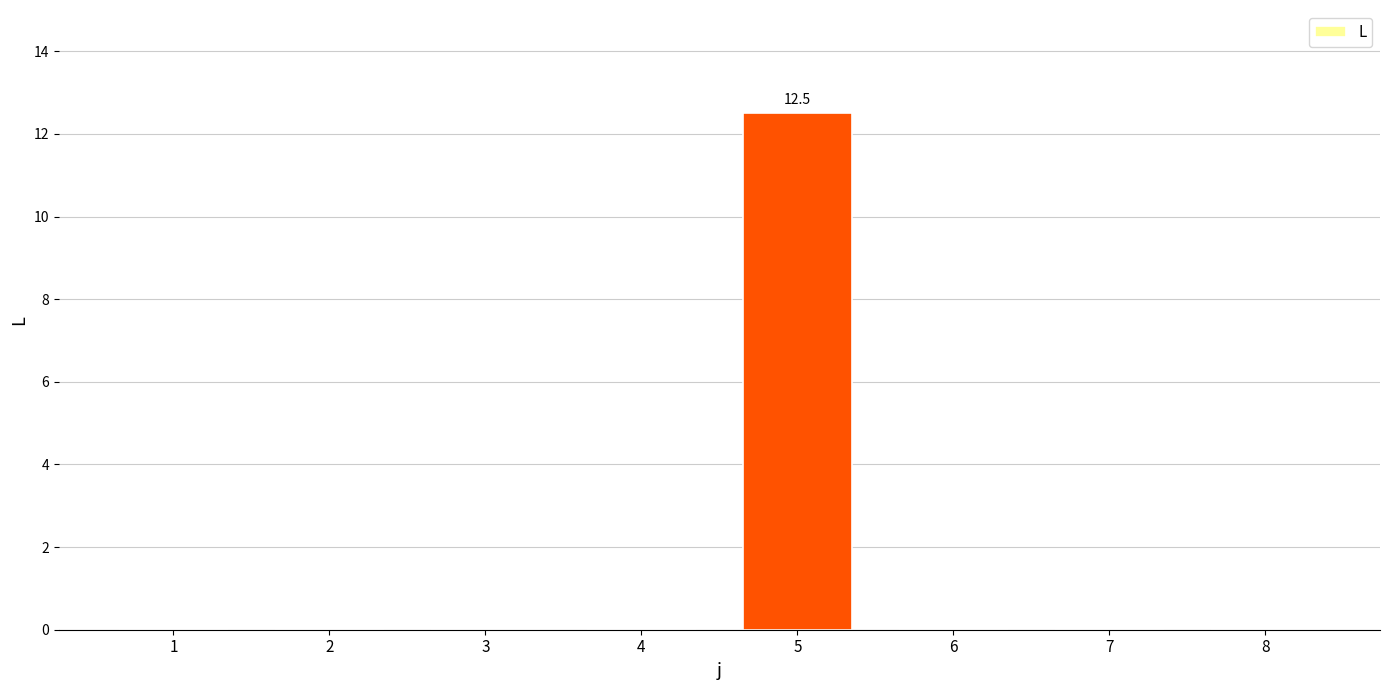

True or false: the data shows -6.0 at 7.

False